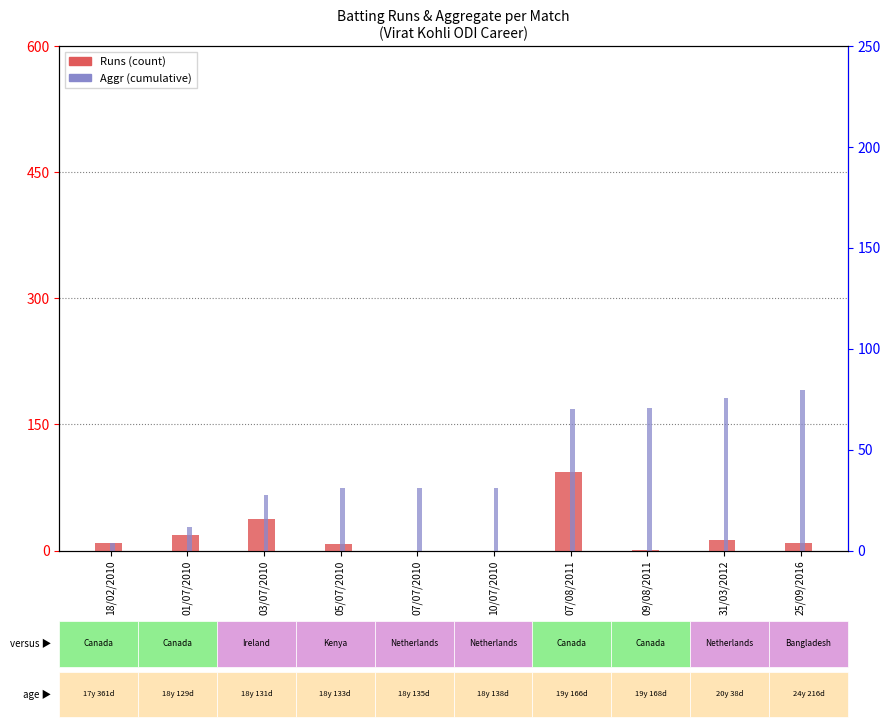

What is the value of the Runs bar at the 3rd from the left?

38